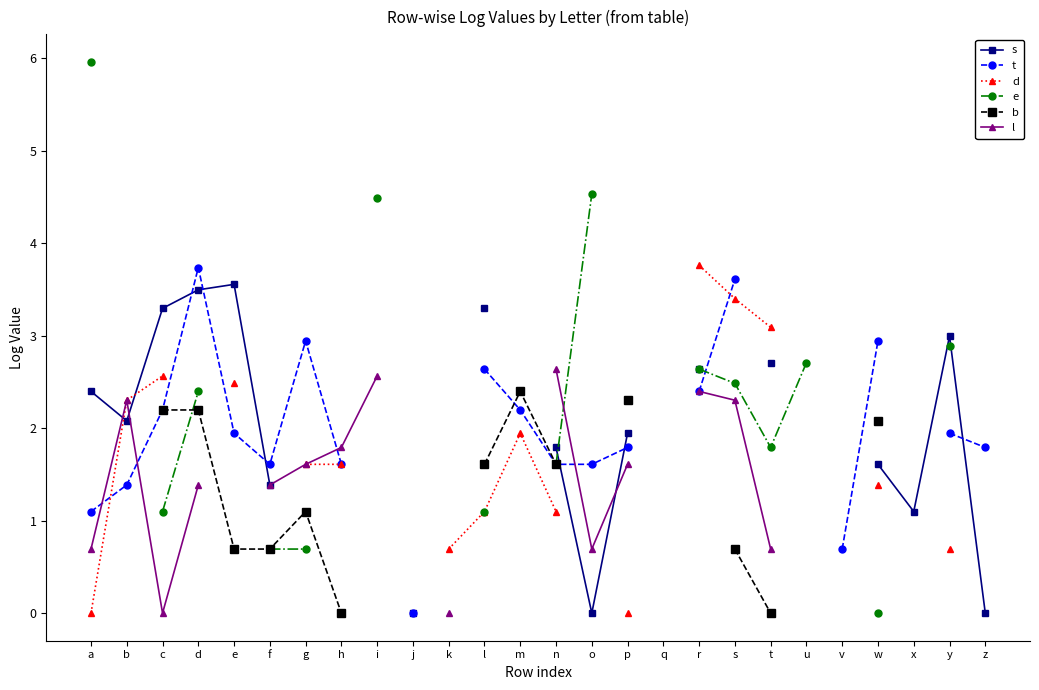

How many data points in t are above 2?

8